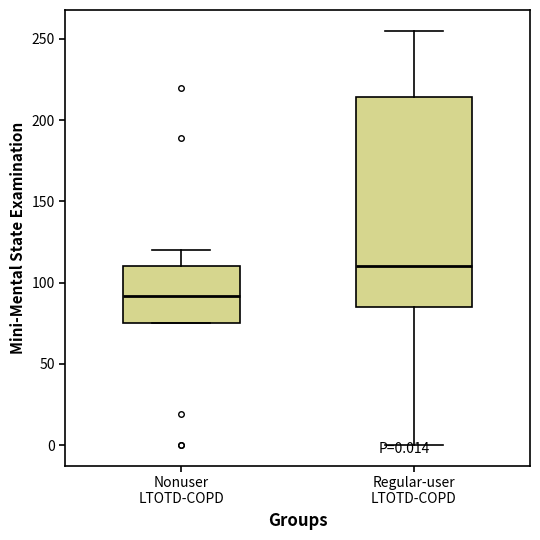

Comparing the boxes themselves (not the whiskers), which one is the tallest?

Regular-user LTOTD-COPD